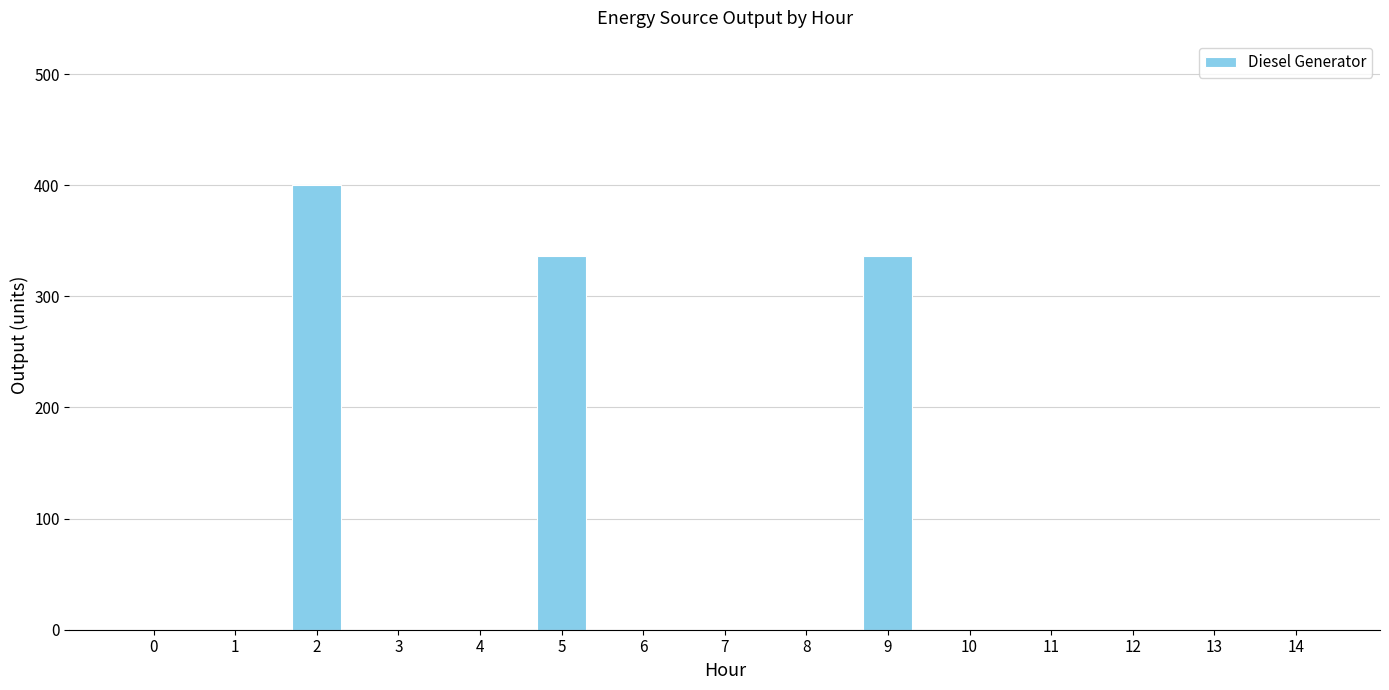

What is the greatest value displayed?

400